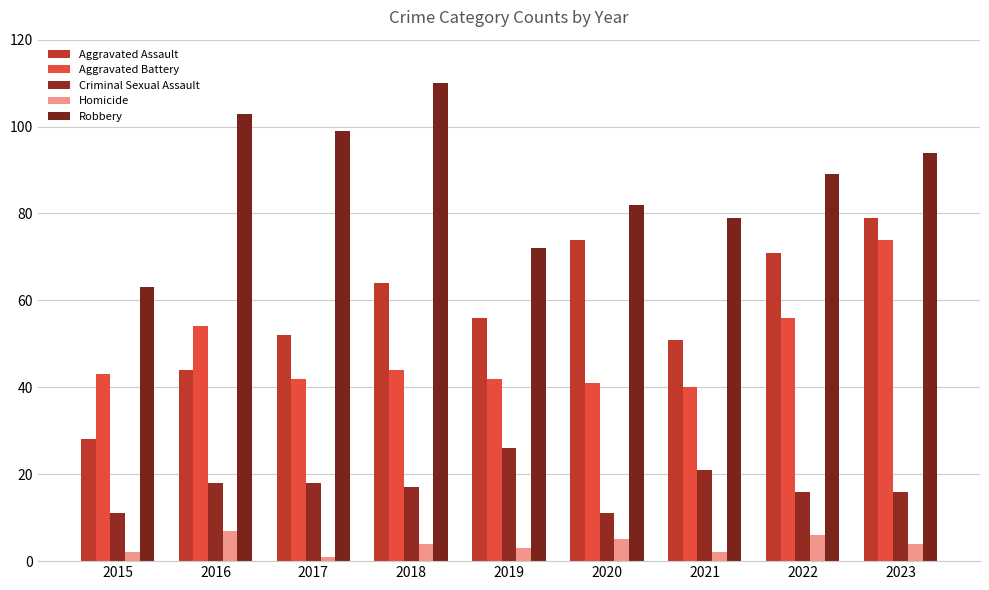

Rank the categories by Aggravated Battery value from highest to lowest.

2023, 2022, 2016, 2018, 2015, 2017, 2019, 2020, 2021